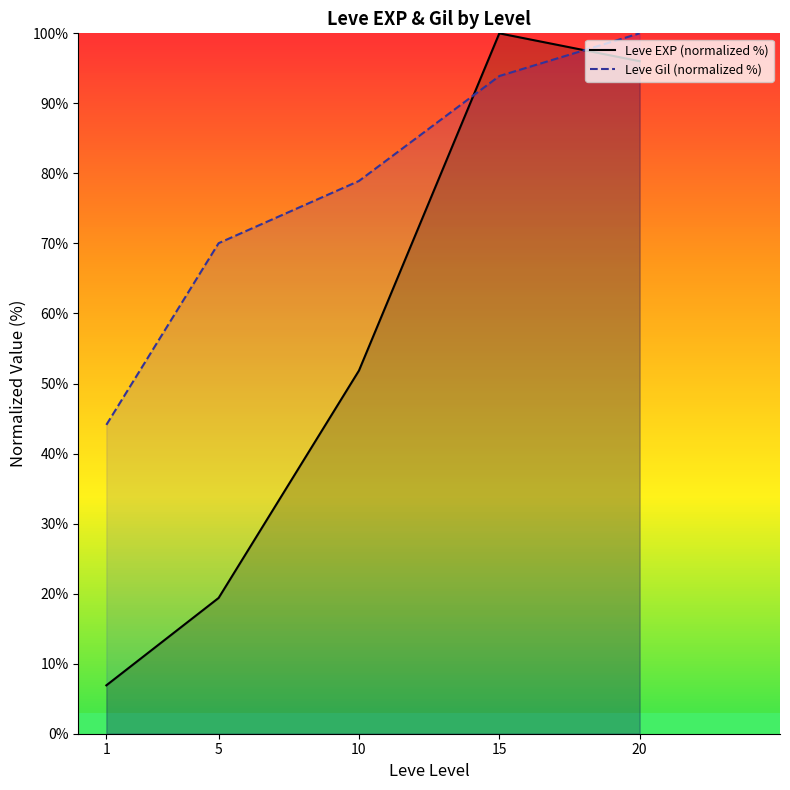

What are all the series names shown in the legend?

Leve EXP (normalized %), Leve Gil (normalized %)